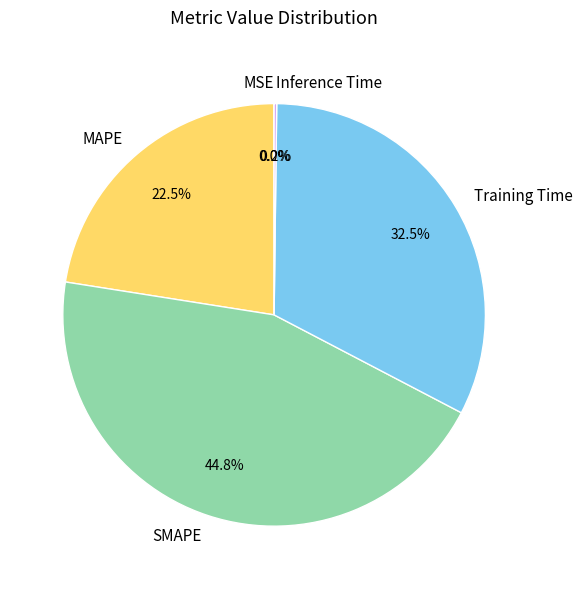

Is the sum of Training Time and MAPE greater than half?

Yes